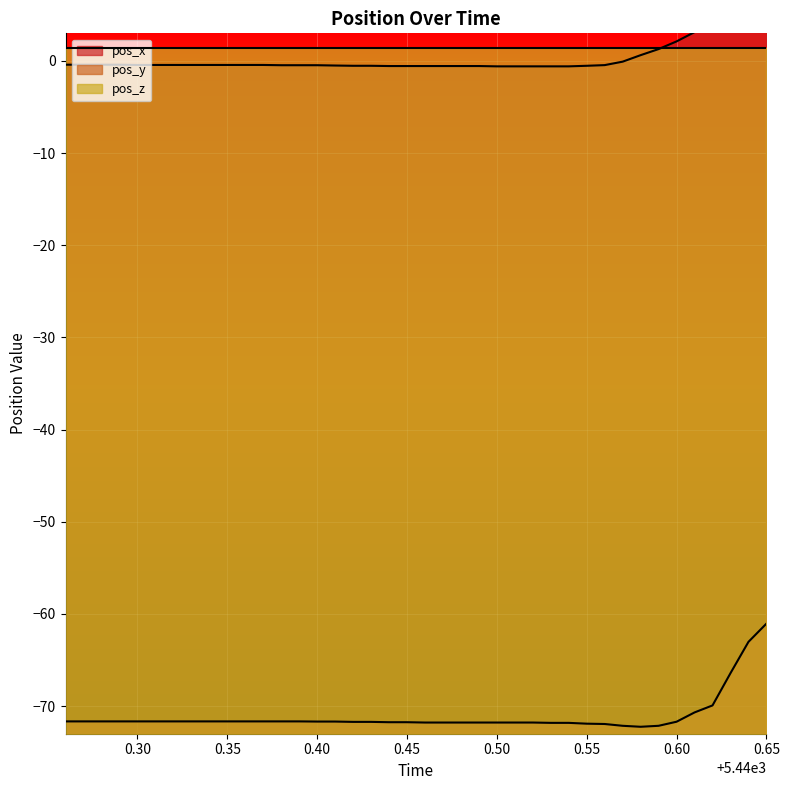

Which series has the largest total across all categories?

pos_x